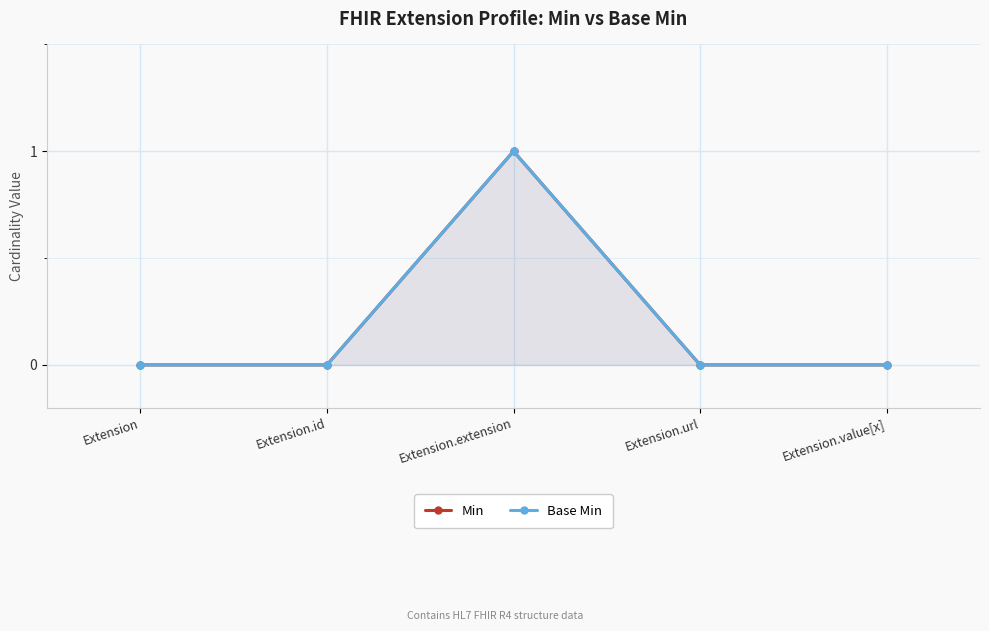

True or false: Min and Base Min cross at least once.

False